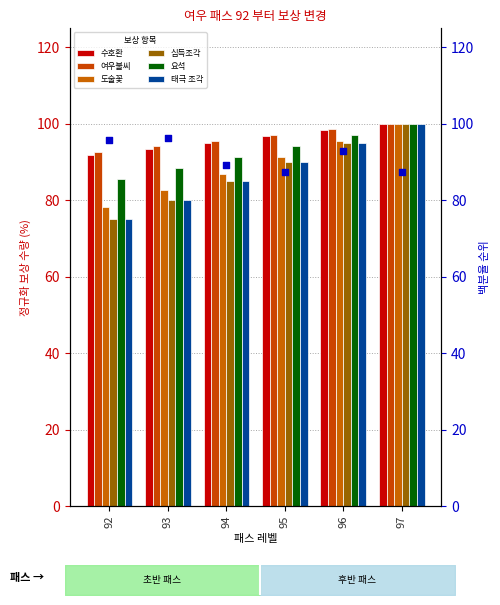

Which series has the largest total across all categories?

여우불씨